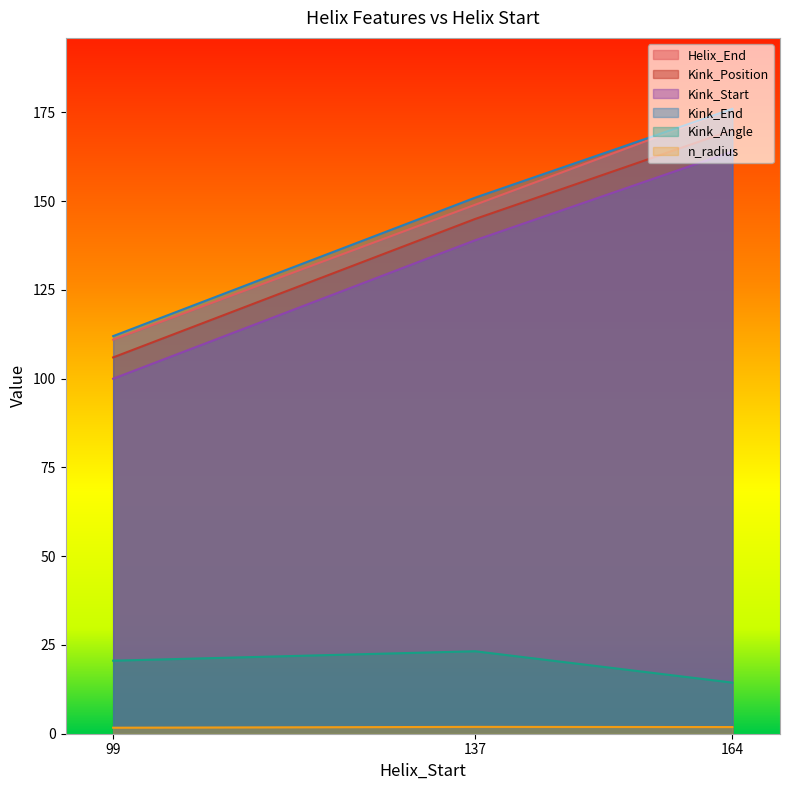

What is the lowest value of the Kink_End series?

112.0